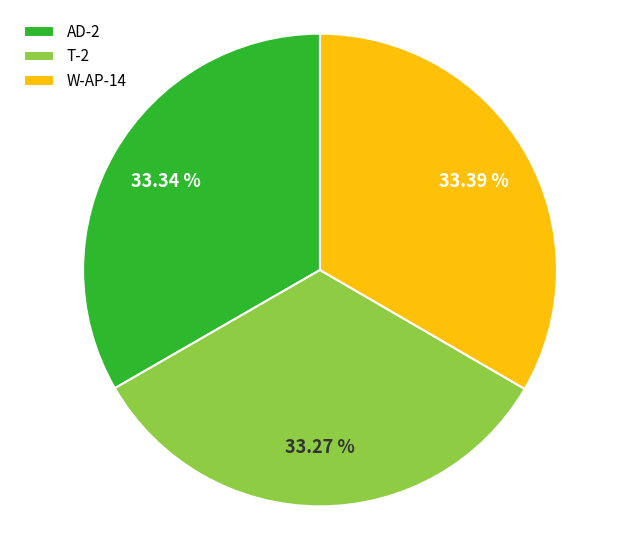

How many segments does this pie chart have?

3